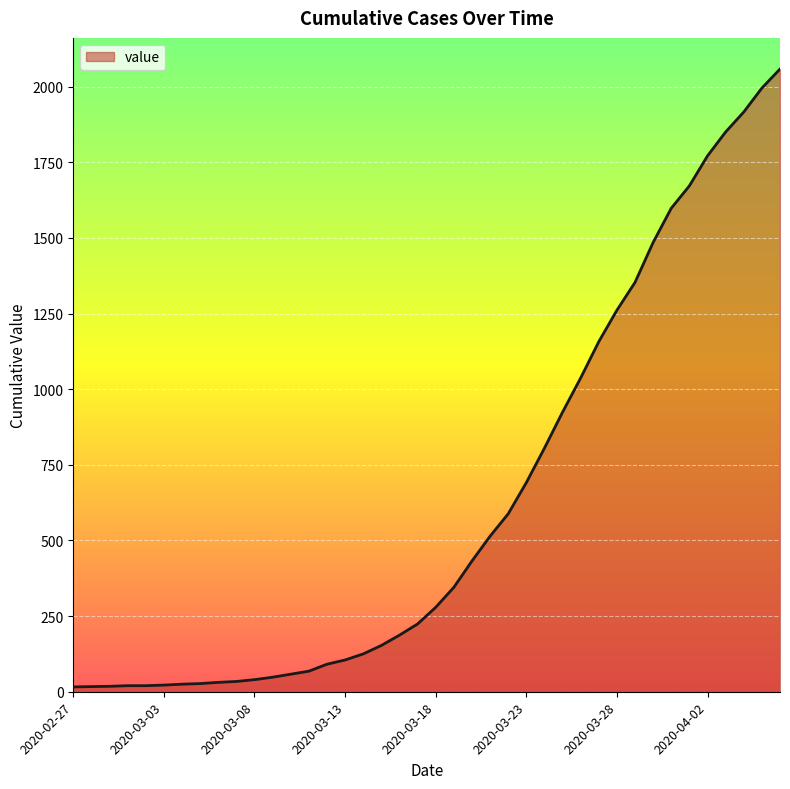

What is the greatest value displayed?

2058